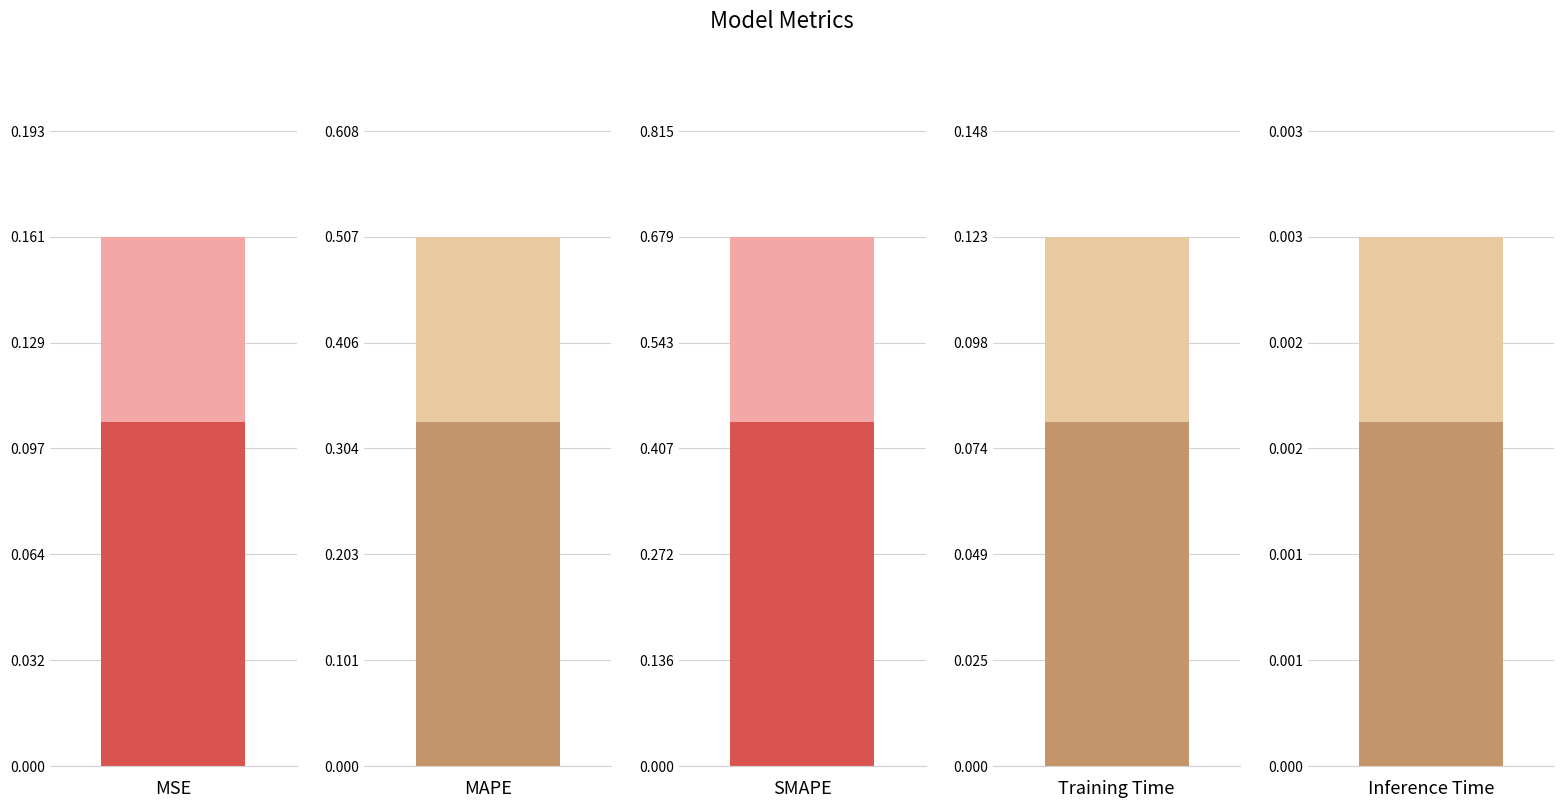

What is the label of the 1st bar from the right?

Inference Time